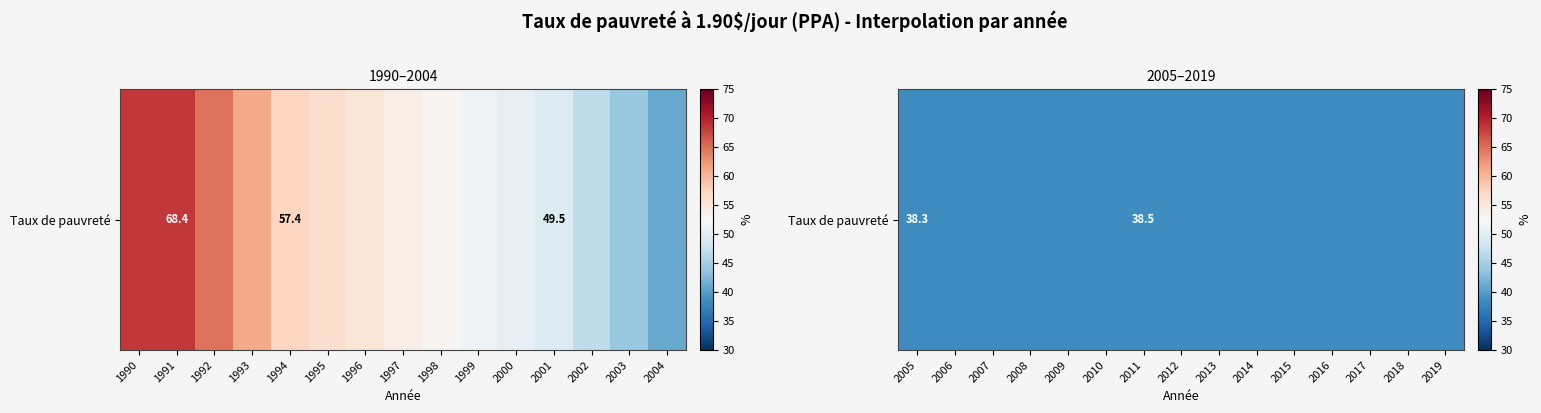

What is the smallest value displayed?

38.3